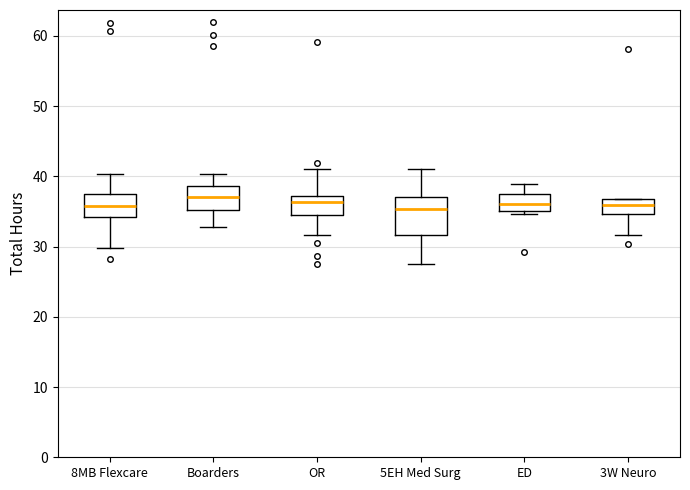

Reading left to right, read every box against the y-axis: the position of its median line, the range the box covers, and the ends of its whiskers. The values are not printed on the chart, so give them approximately, as read against the axis.

8MB Flexcare: median 36, box 34 to 37, whiskers 30 to 40
Boarders: median 37, box 35 to 39, whiskers 33 to 40
OR: median 36, box 35 to 37, whiskers 32 to 41
5EH Med Surg: median 35, box 32 to 37, whiskers 27 to 41
ED: median 36, box 35 to 37, whiskers 35 (just below the box's lower edge) to 39
3W Neuro: median 36, box 35 to 37, whiskers 32 to 37